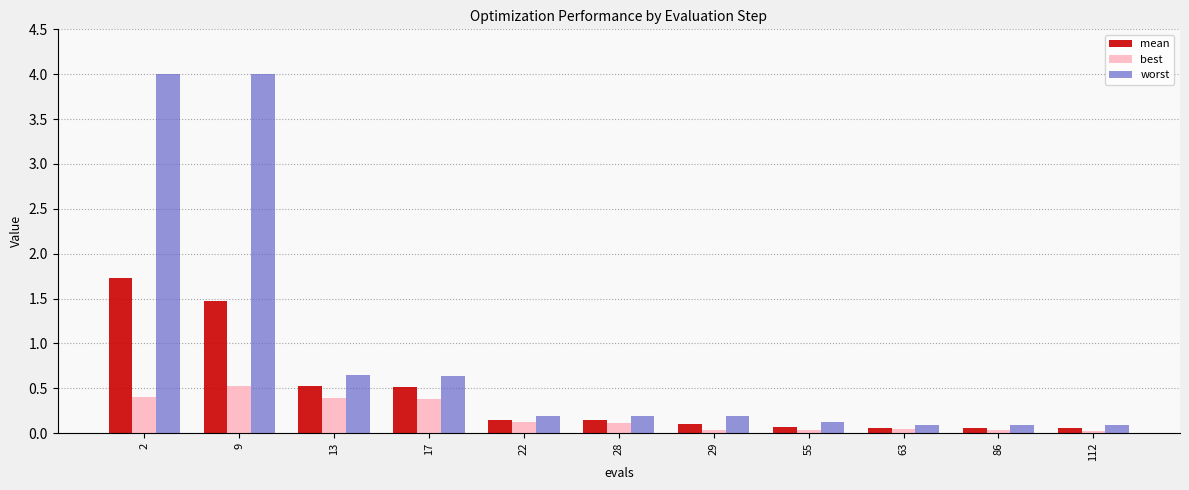

Is the value of mean at 22 greater than the value of best at 9?

No